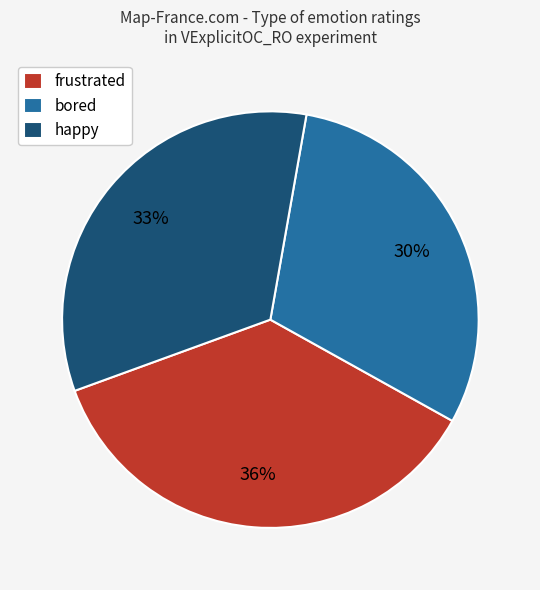

What percentage is the frustrated slice, to the nearest percent?

36%